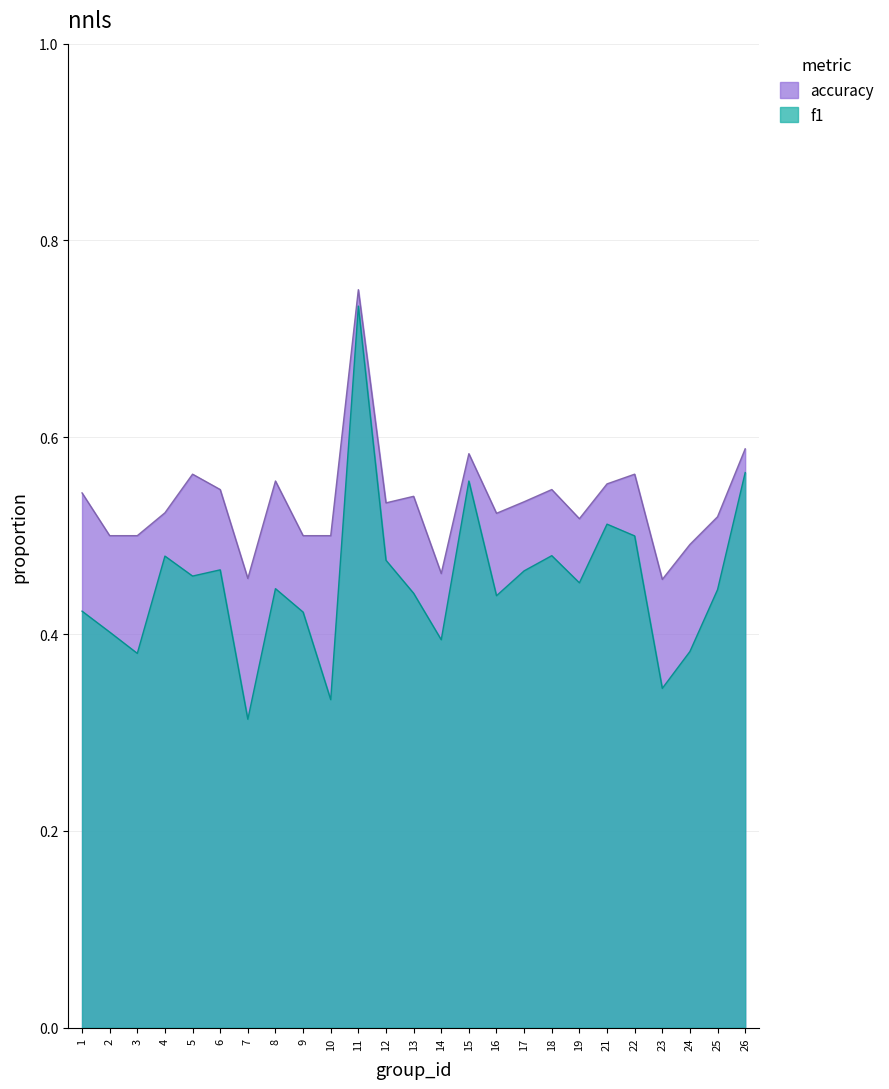

True or false: f1 and accuracy cross at least once.

False